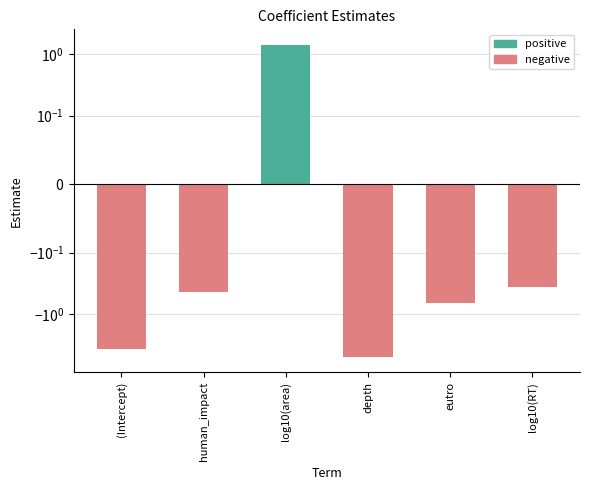

What value does the data have at human_impact?

-0.4